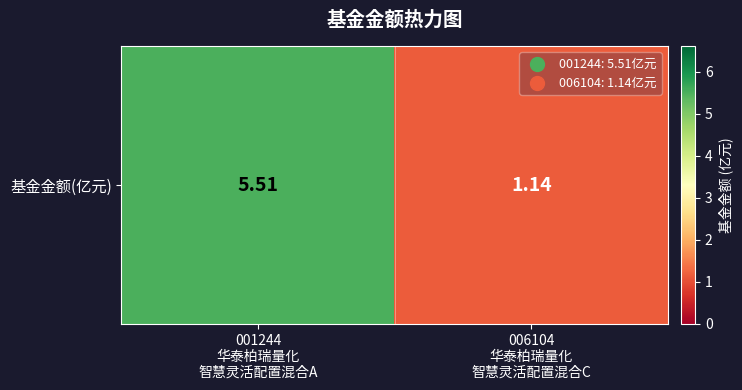

At which category does the chart reach its peak across all series?

001244
华泰柏瑞量化
智慧灵活配置混合A